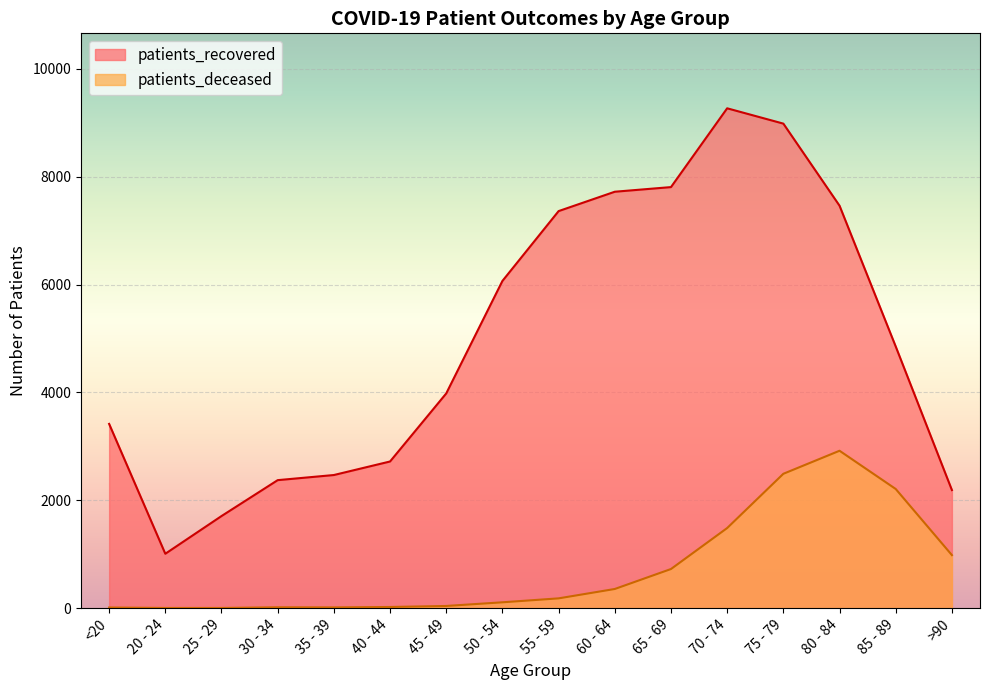

At which label does patients_recovered first exceed 4851?

50 - 54